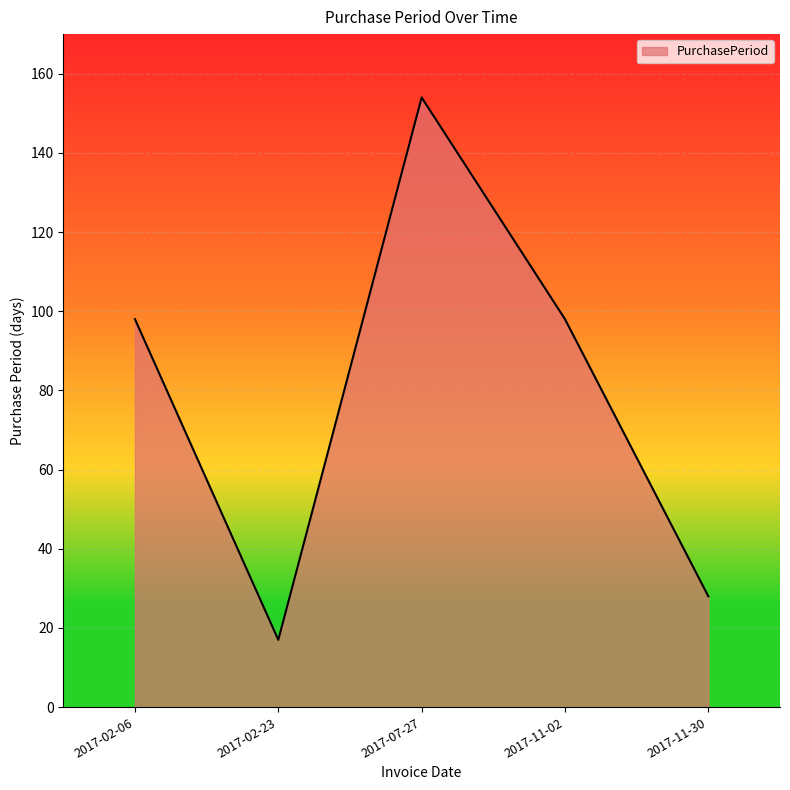

Between 2017-02-23 and 2017-07-27, which is larger?

2017-07-27